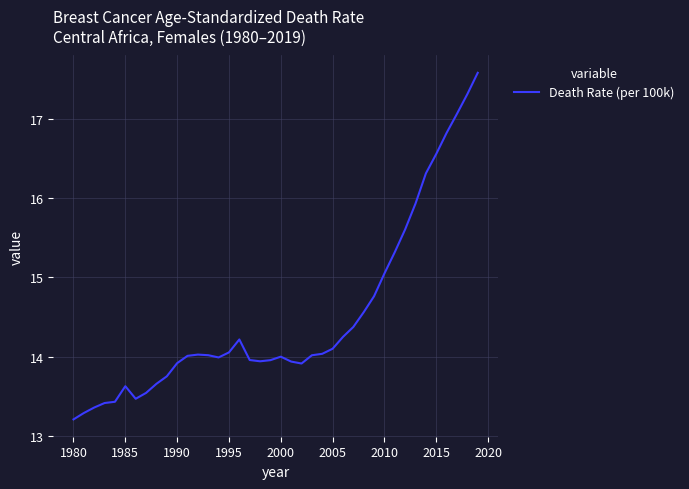

What is the greatest value displayed?

17.6